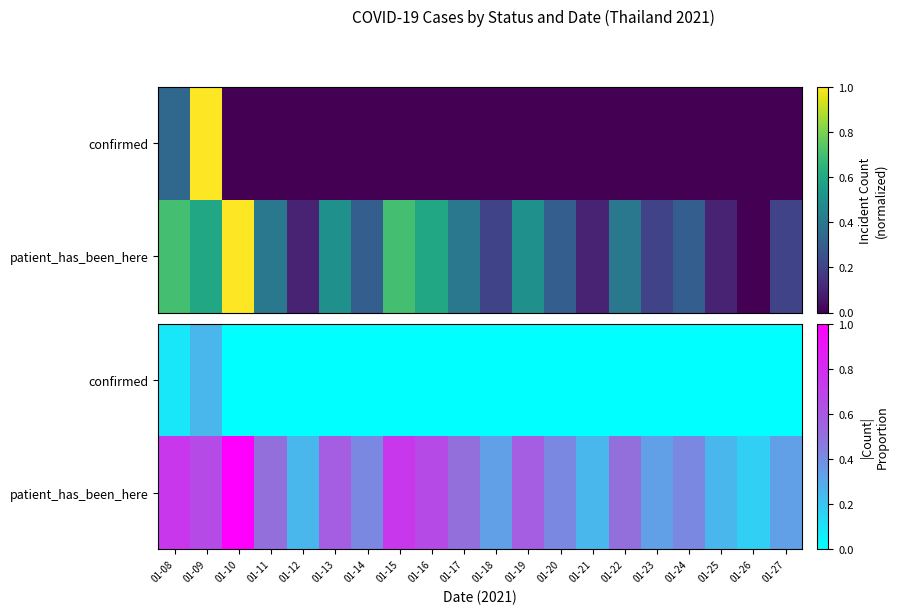

Between 01-16 and 01-27, which is larger?

01-16